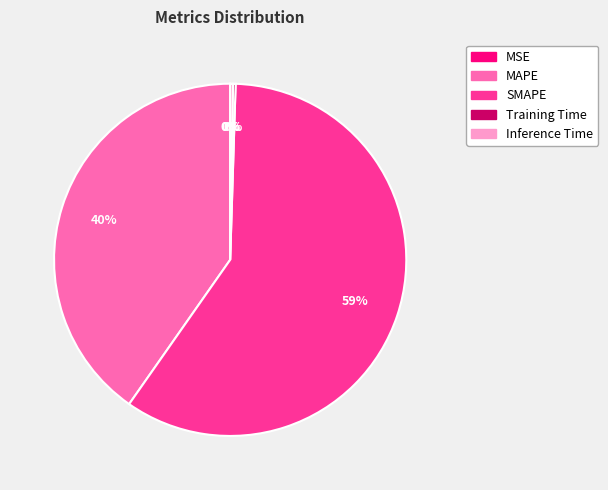

What percentage is the MAPE slice, to the nearest percent?

40%